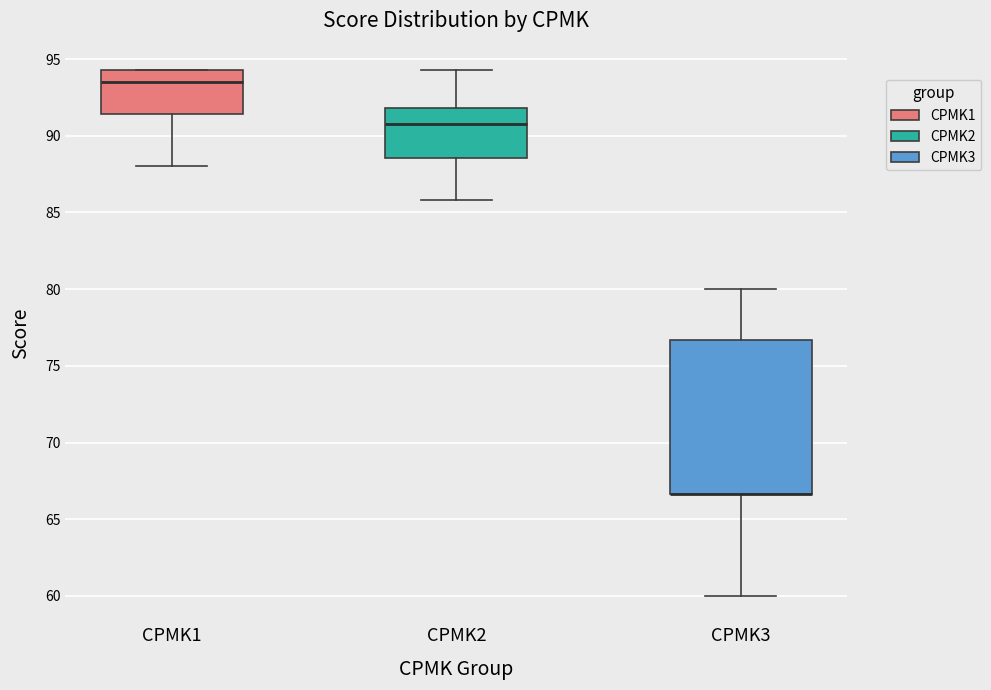

Where does the lower whisker of the box for CPMK2 end on the y-axis? The values are not printed on the chart, so give them approximately, as read against the axis.

86.0